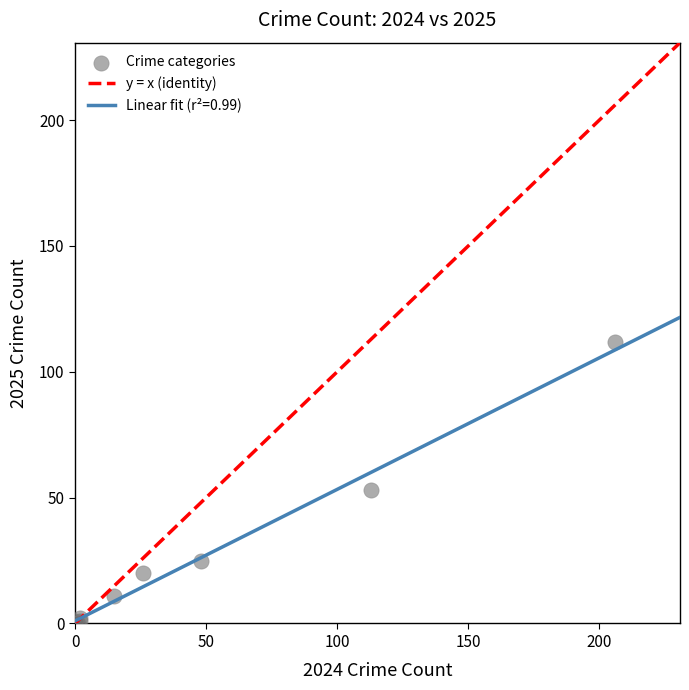

What Y value in the scatter plot is closest to 56?

53